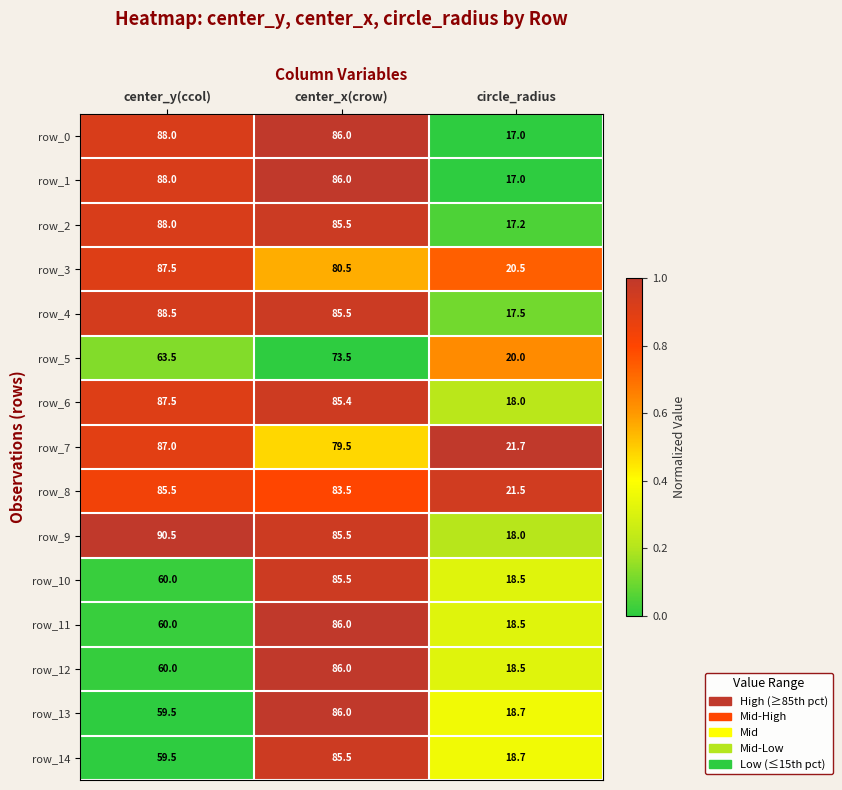

What is the difference between the maximum and minimum values in the row_10 series?

67.0